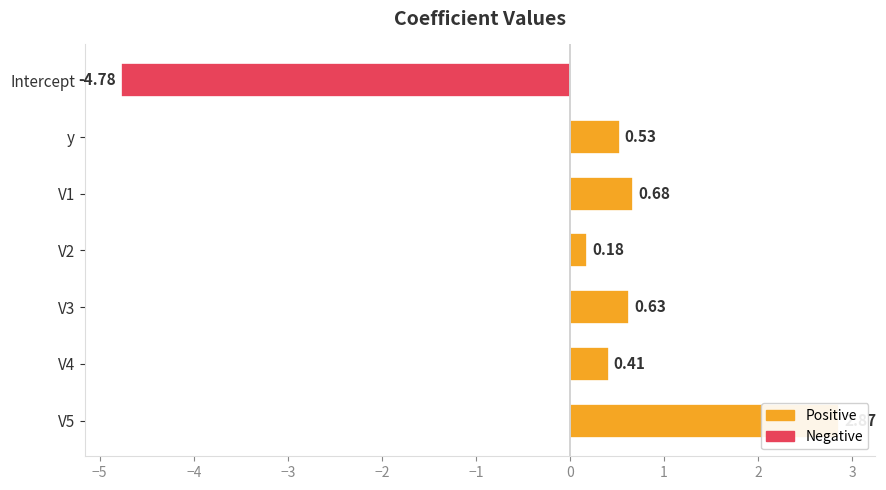

What is the value of the 6th bar from the left?

0.4